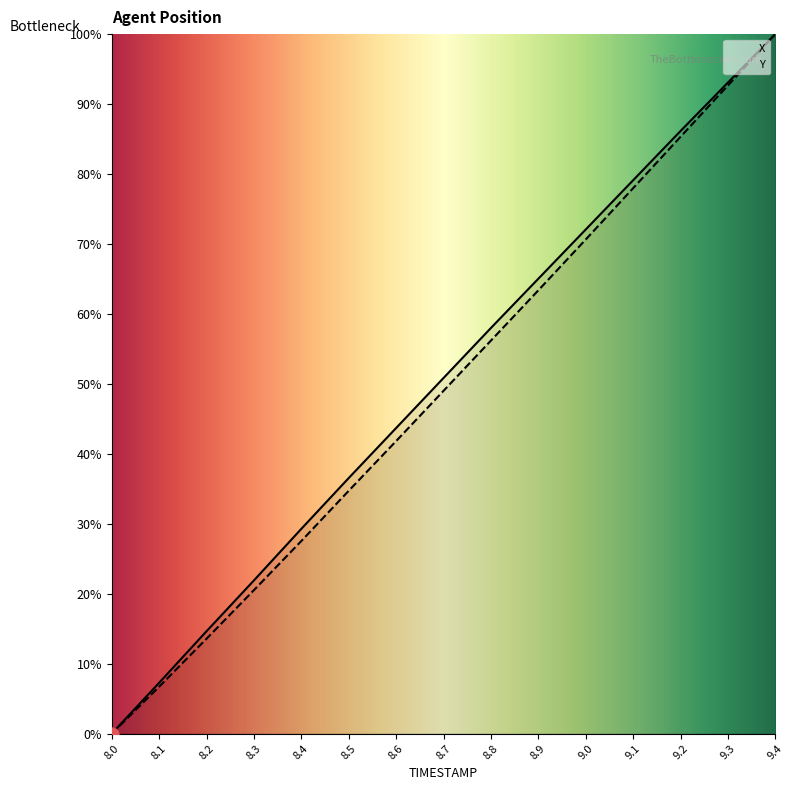

Is the value of Y at 8.2 greater than the value of X at 9.3?

No